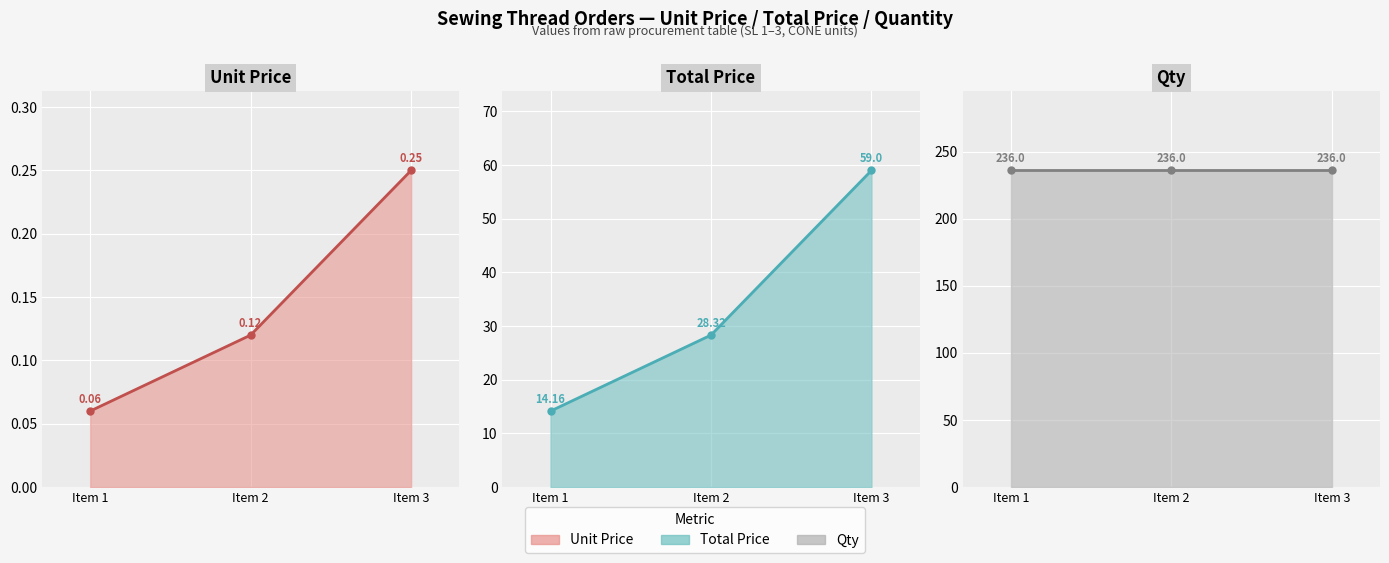

Which series changed the most between Item 2 and Item 3?

Total Price line